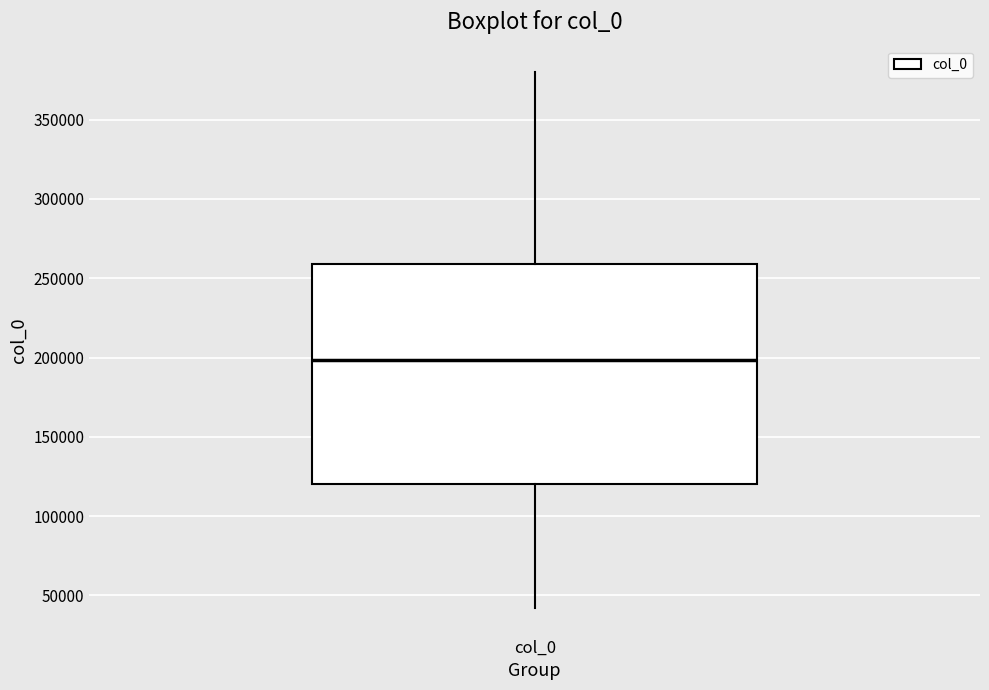

Read this box plot against the y-axis: the position of the median line, the range covered by the box, and the ends of both whiskers. The values are not printed on the chart, so give them approximately, as read against the axis.

median 200000, box 120000 to 260000, whiskers 40000 to 380000